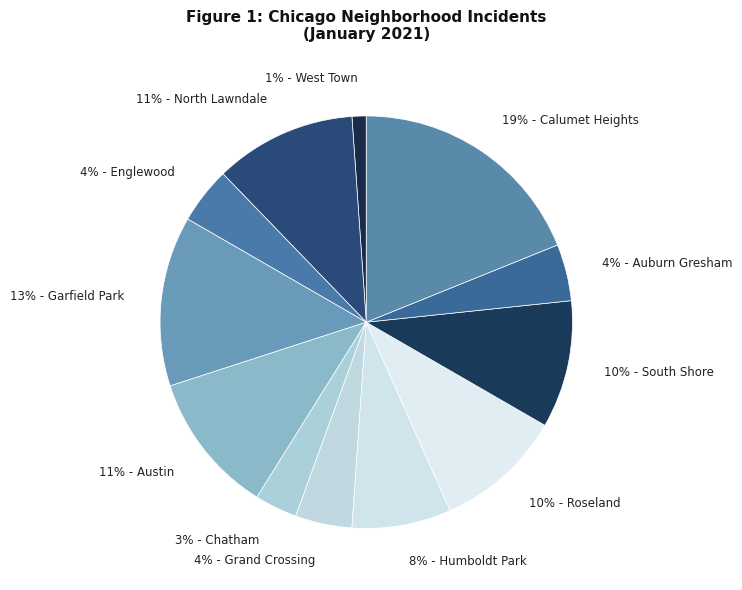

What is the ratio of the value at 19% - Calumet Heights to the value at 11% - Austin?

1.7